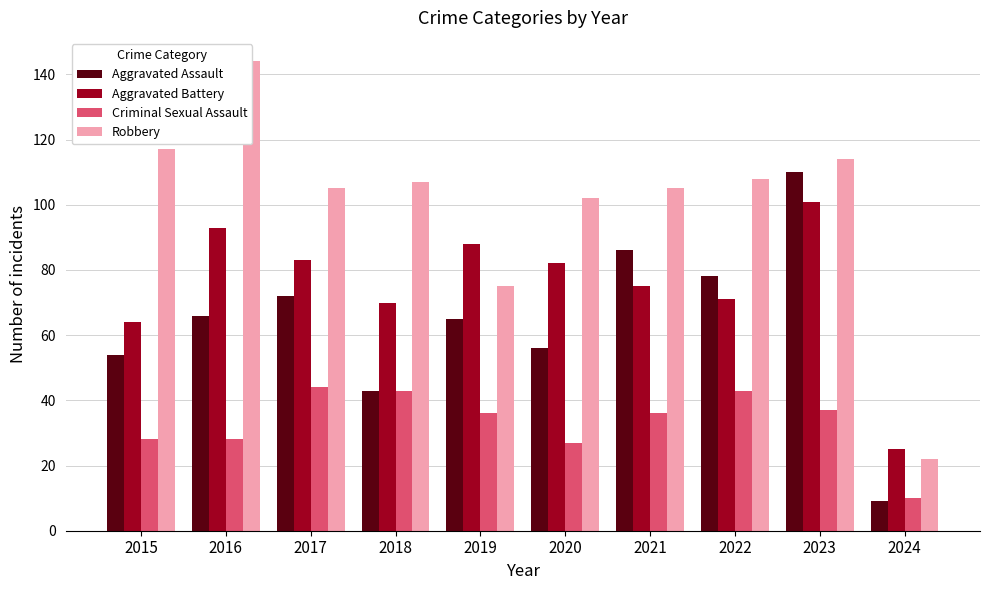

What is the highest value of the Robbery series?

144